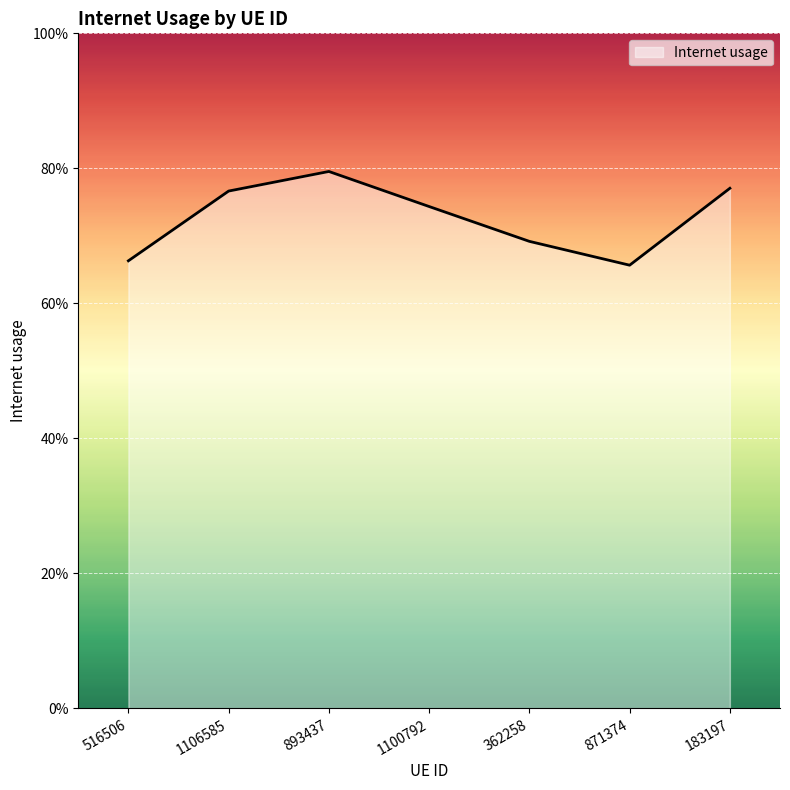

Count the values in the range 0 to 1.

7